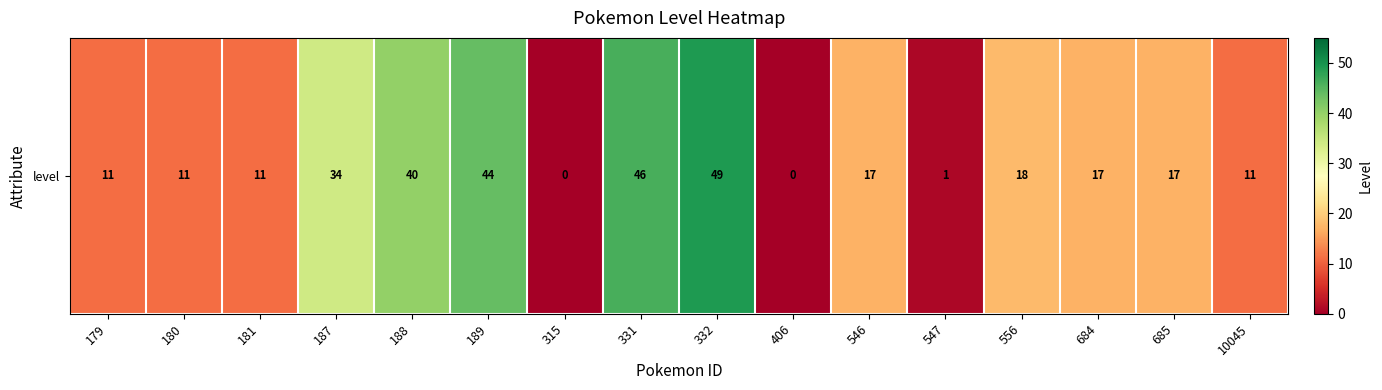

How many data points are above 17?

6